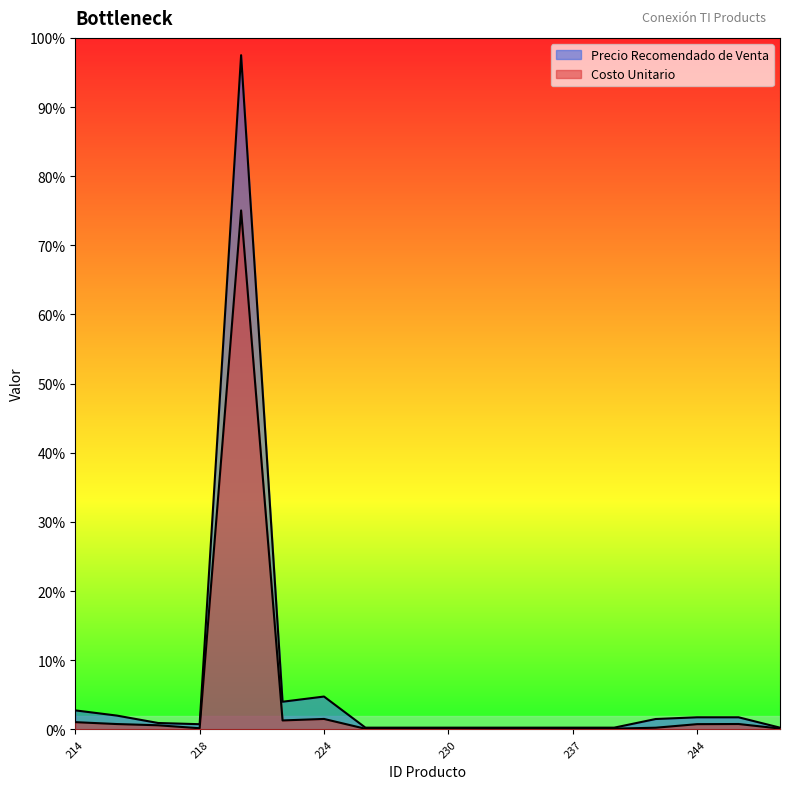

List the series in order of their overall mean, highest first.

Precio Recomendado de Venta, Costo Unitario